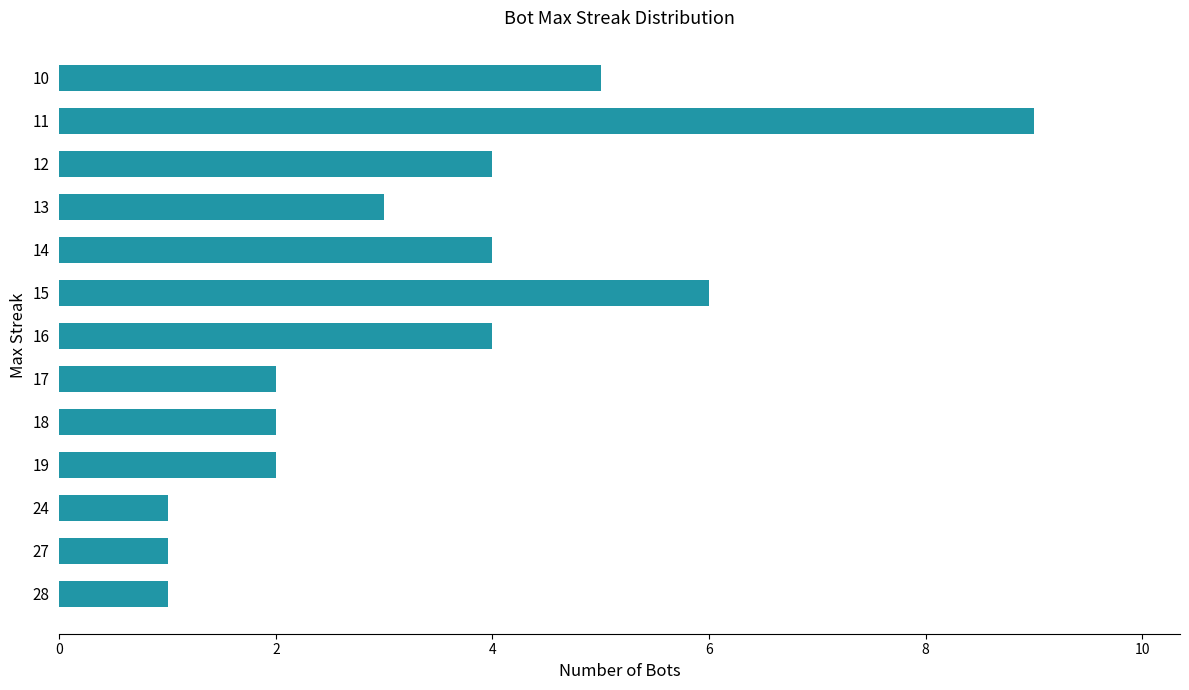

Which has a higher value, 15 or 11?

11